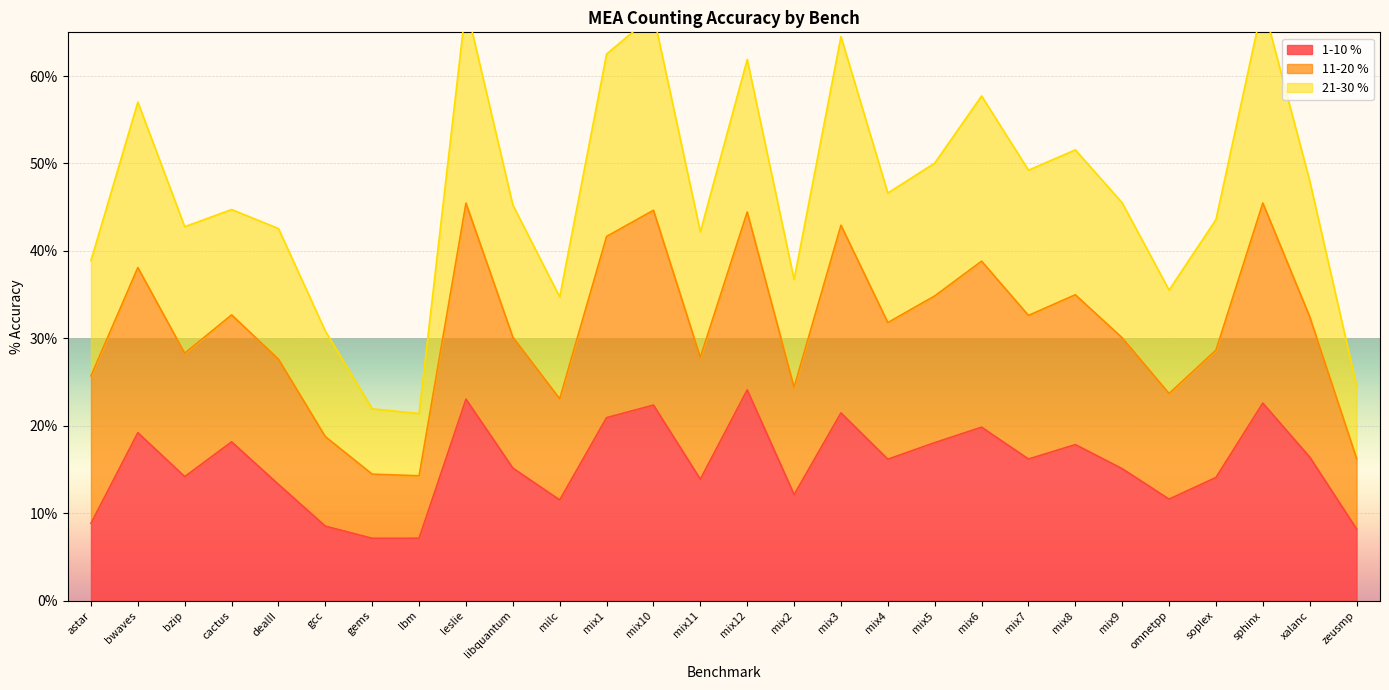

The value of 1-10 % at mix11 is 5.6. True or false?

False